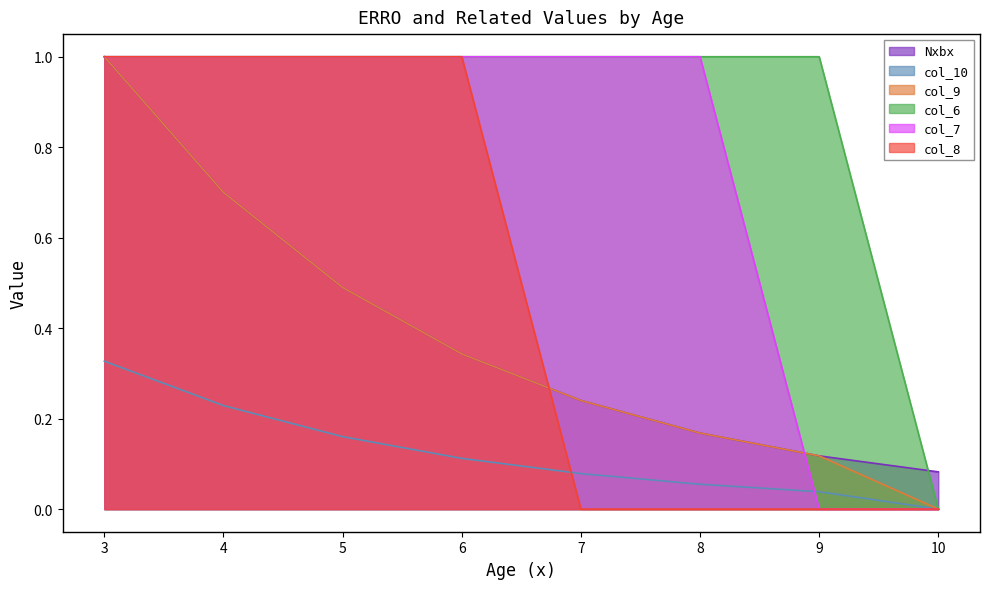

Which series changed the most between 8 and 9?

col_7